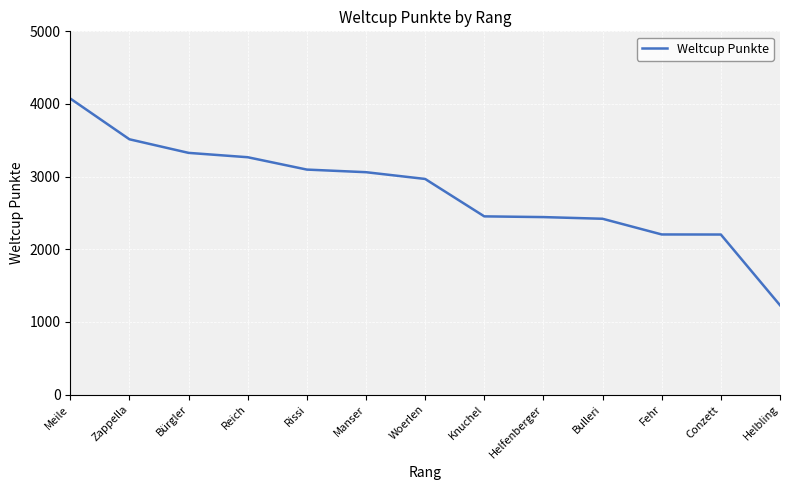

What is the difference between the maximum and minimum values?

2845